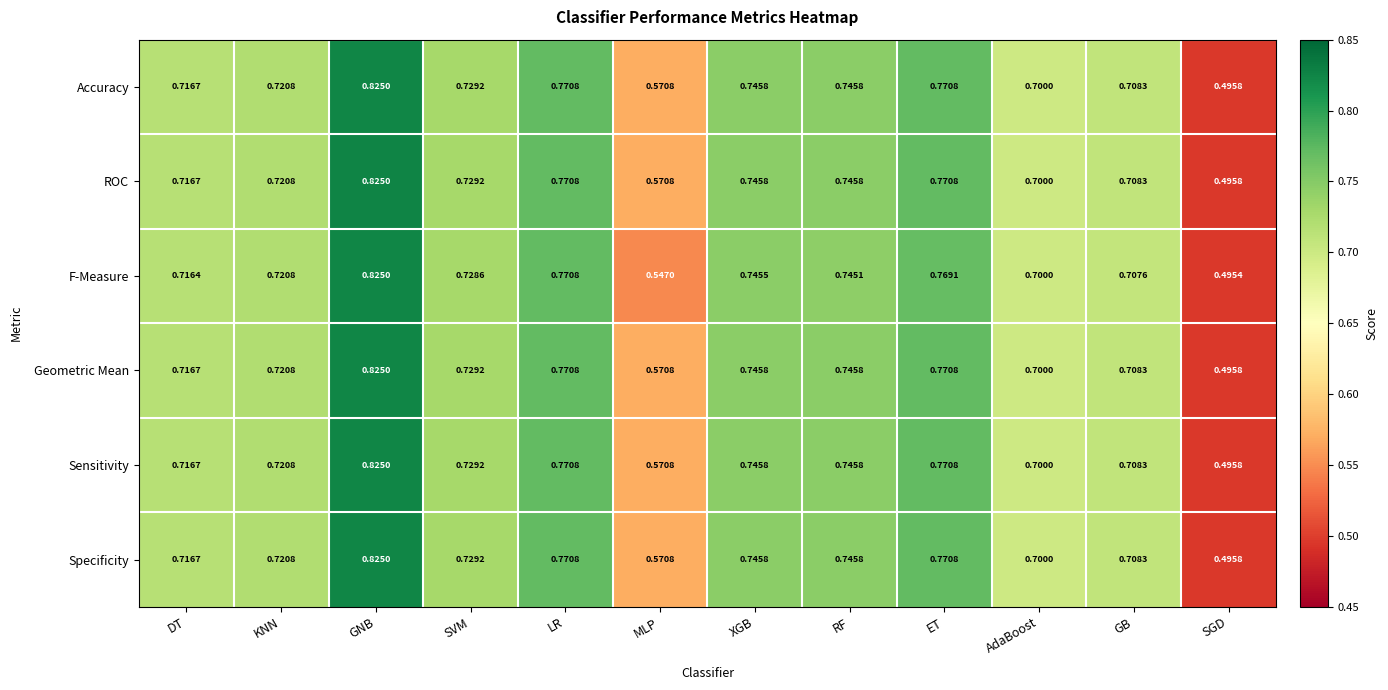

Between AdaBoost and SGD, which series saw the biggest shift?

F-Measure